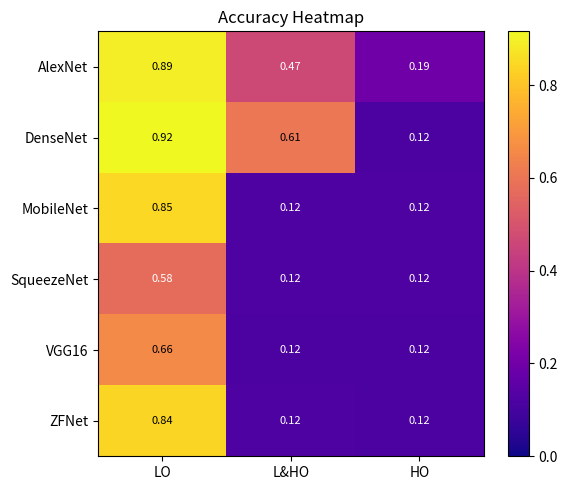

At which label does VGG16 reach its peak?

LO